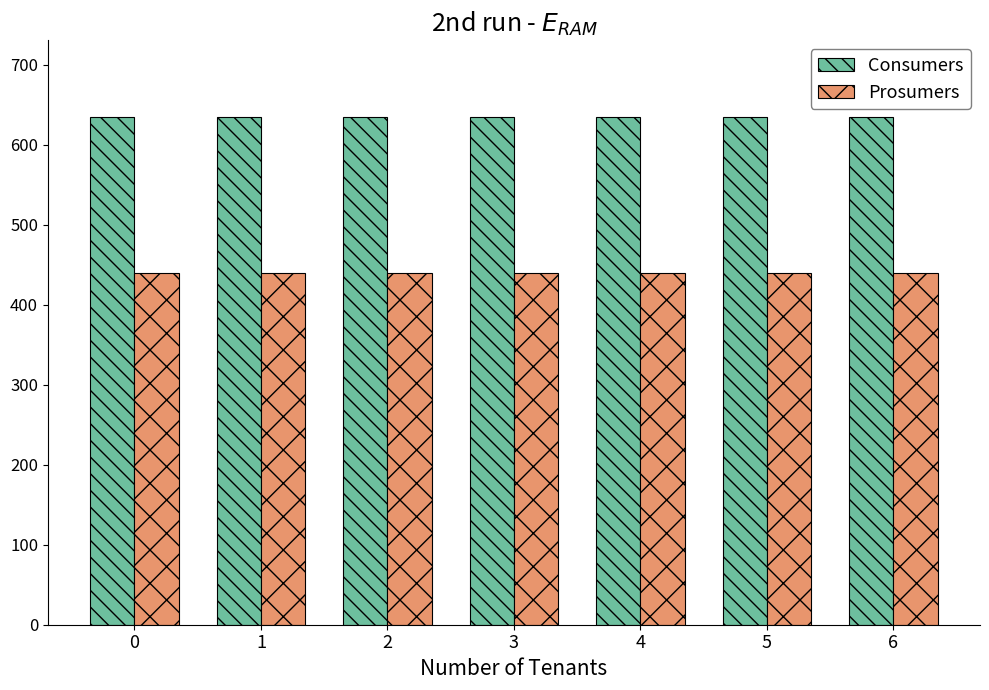

Rank the series by their average value, from lowest to highest.

Prosumers, Consumers